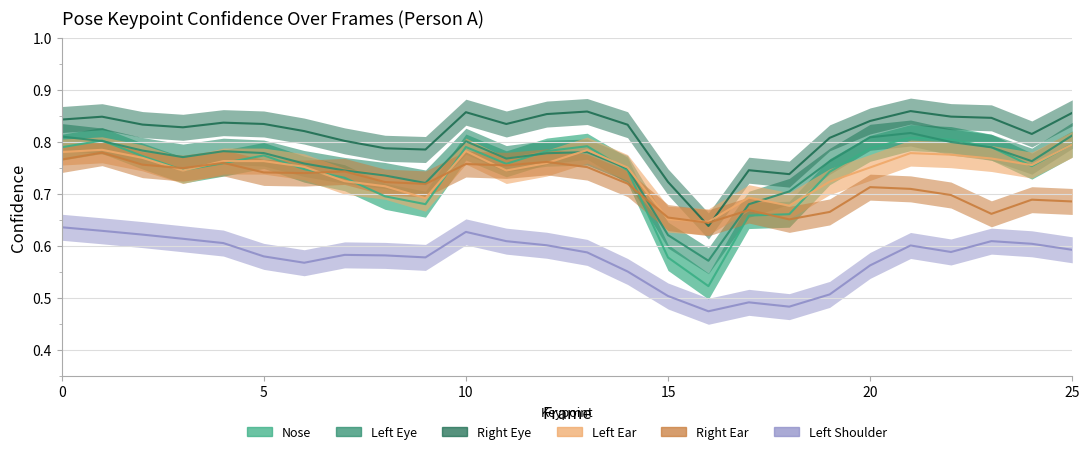

Between 20 and 17, which is larger?

20